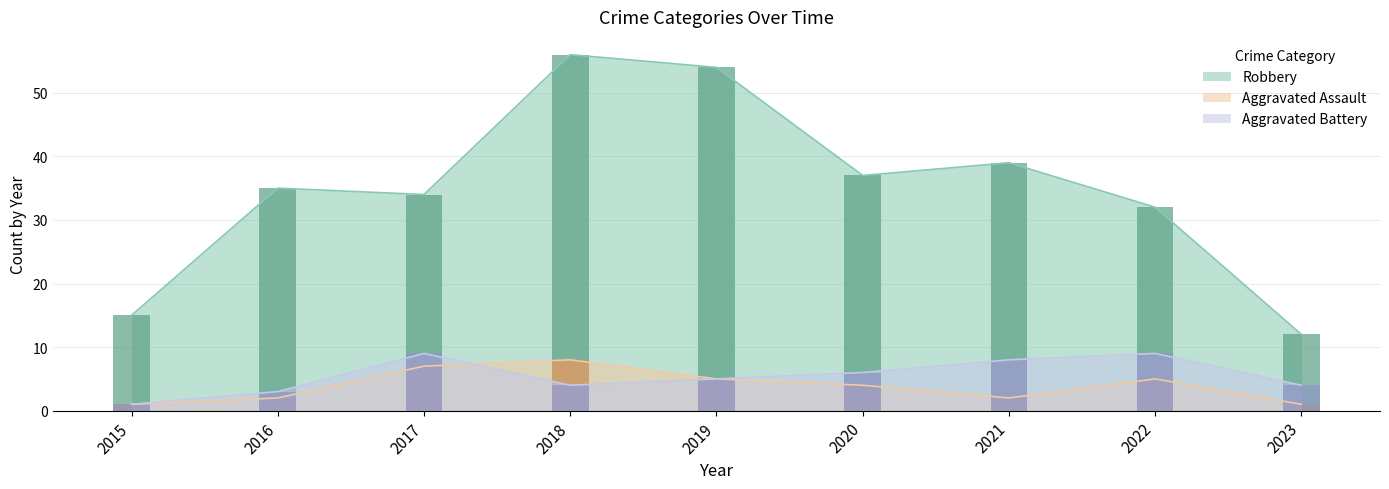

Which series has the largest total across all categories?

Robbery